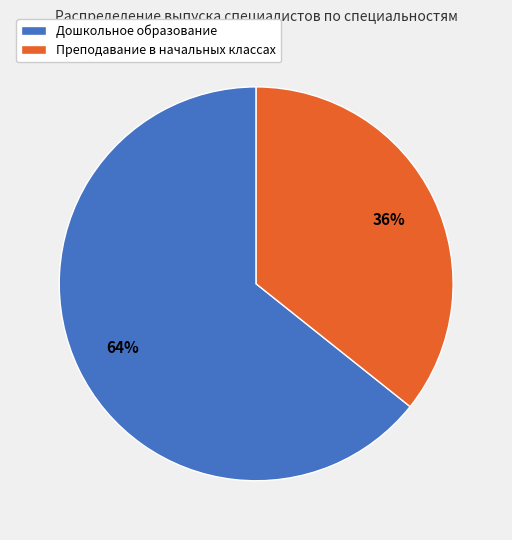

To the nearest percent, what is the average slice percentage?

50%